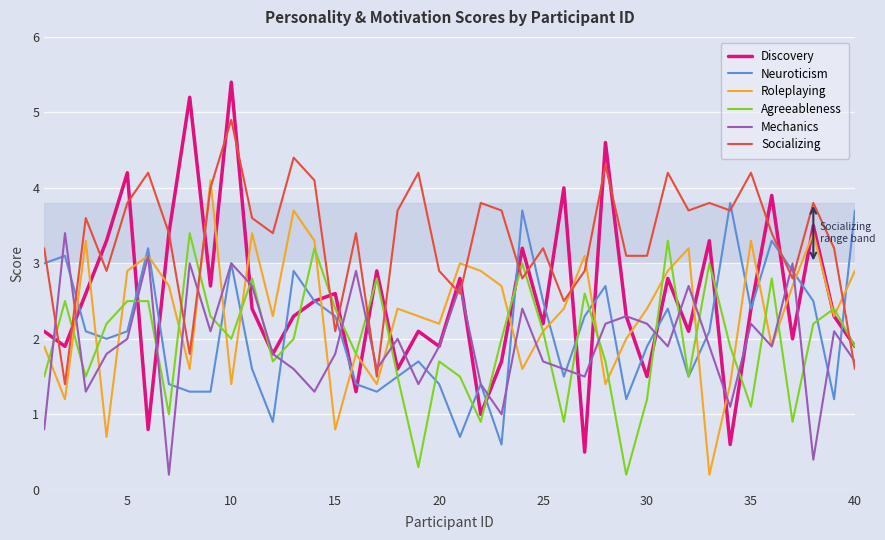

Which series has the largest range (max minus min)?

Discovery